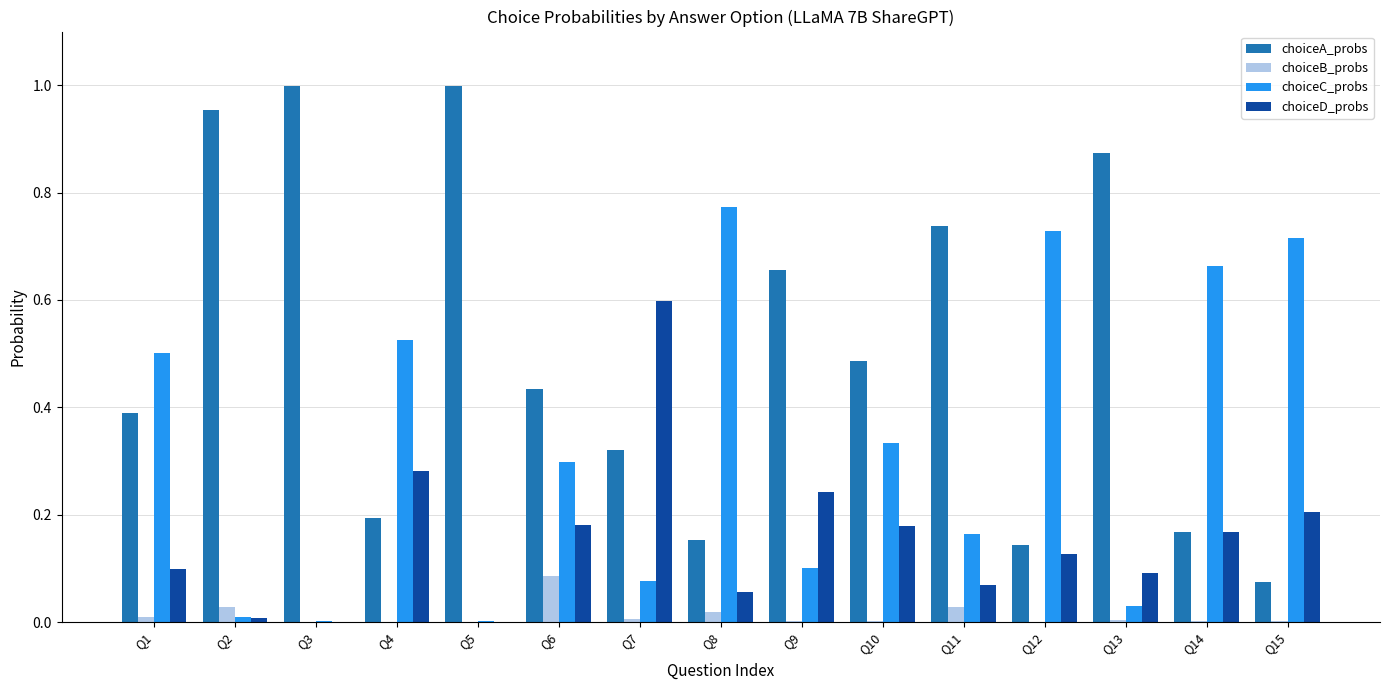

Which series changed the most between Q1 and Q6?

choiceC_probs